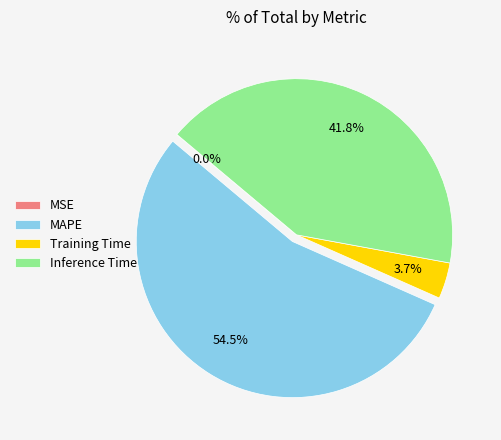

To the nearest percent, what is the difference between the MAPE and Inference Time slice percentages?

13%